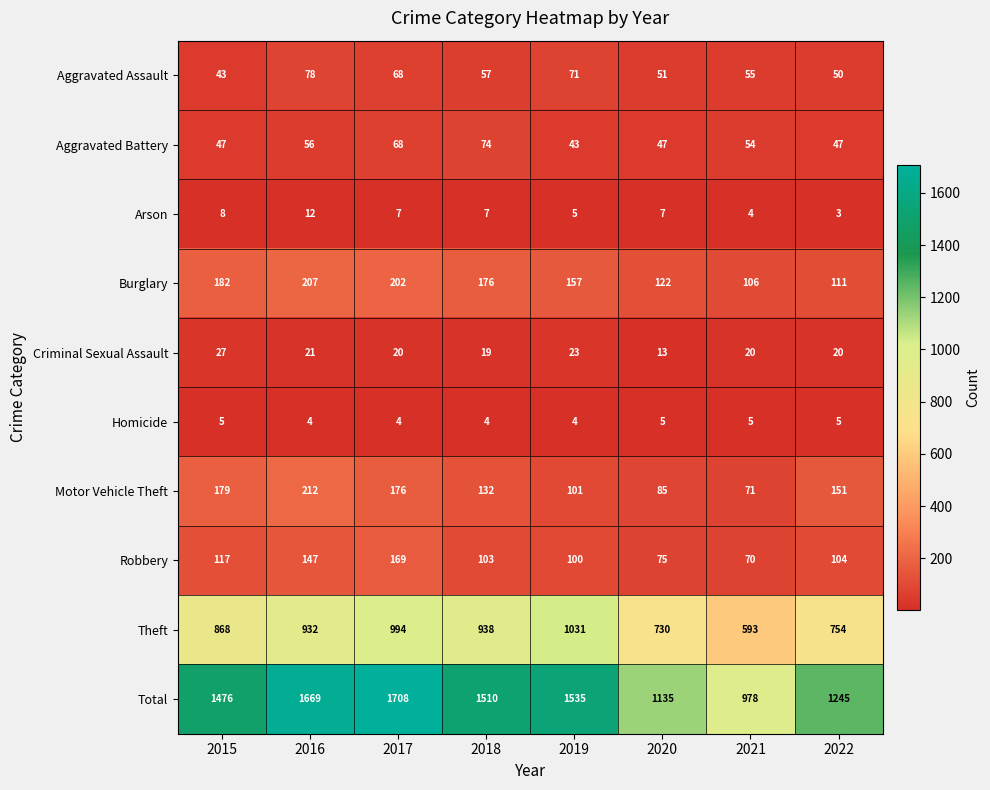

The value of Burglary at 2019 is 157. True or false?

True